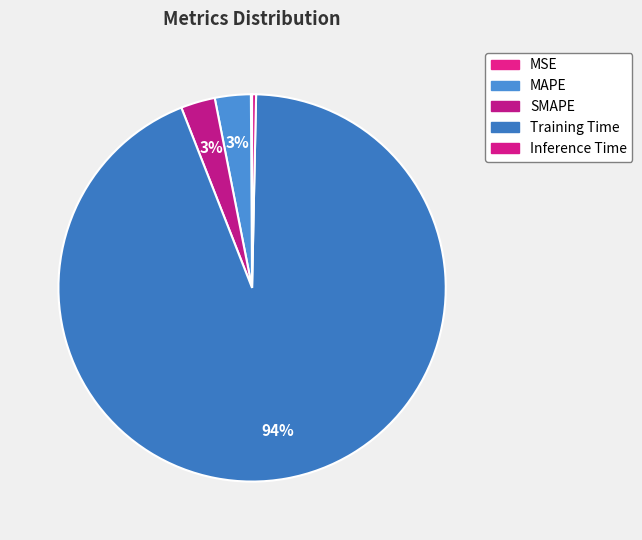

What percentage is the MAPE slice, to the nearest percent?

3%